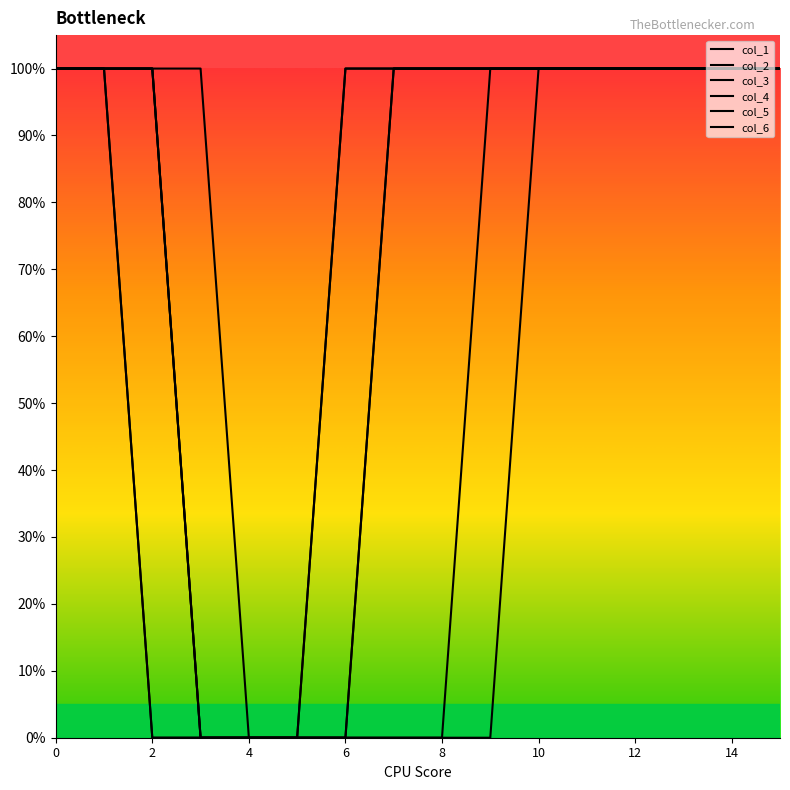

What is the difference between the maximum and minimum values in the col_3 series?

1